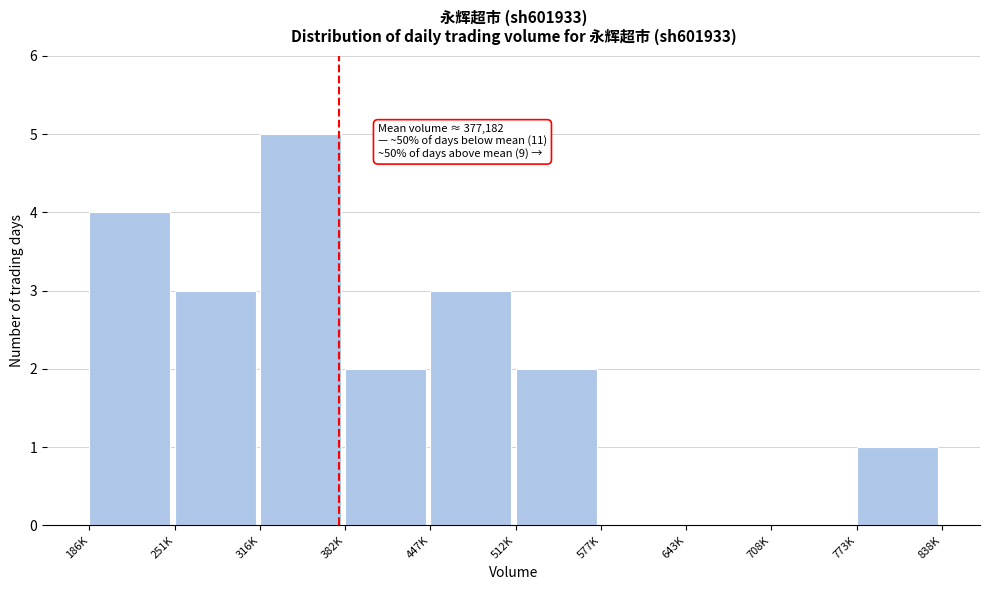

Reading left to right, transcribe all the data shown in this chart.

186K=4	251K=3	316K=5	382K=2	447K=3	512K=2	577K=0	643K=0	708K=0	773K=1